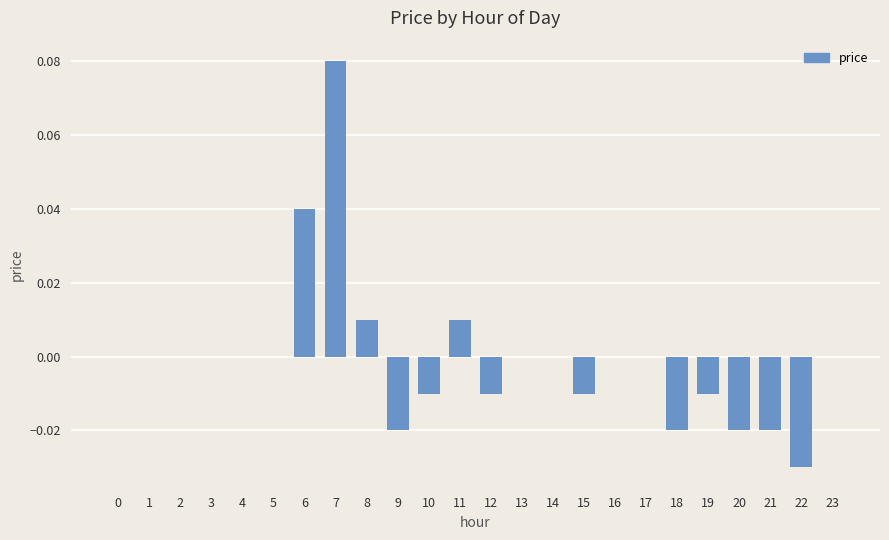

At which category does the chart reach its peak across all series?

7